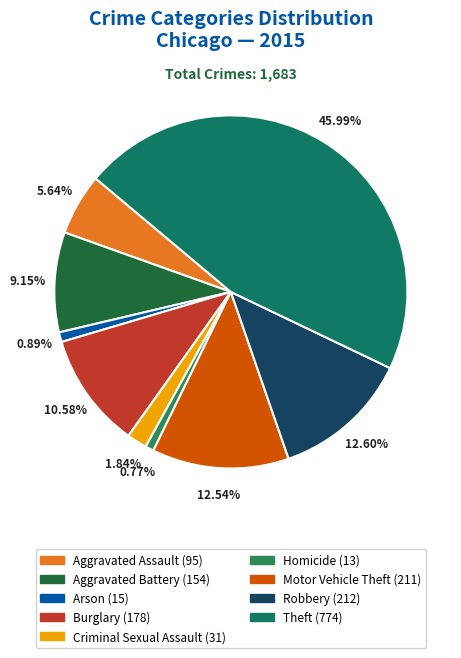

Which slice is the largest?

Theft